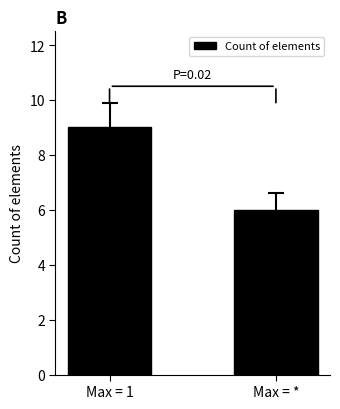

Is it true that the value at Max = * is 2?

False